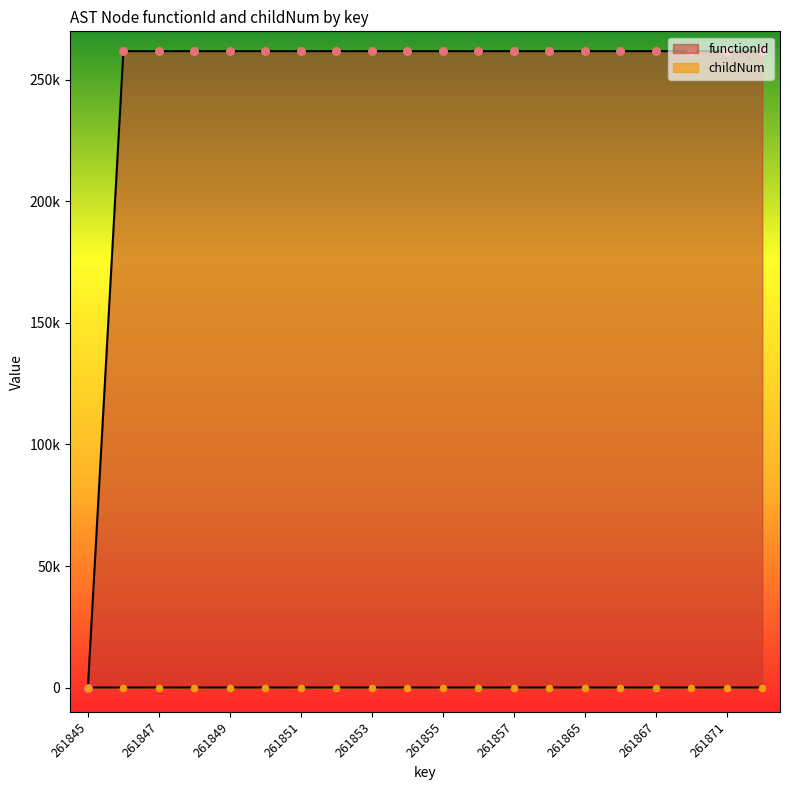

Is the value of childNum at 261851 greater than the value of functionId at 261866?

No